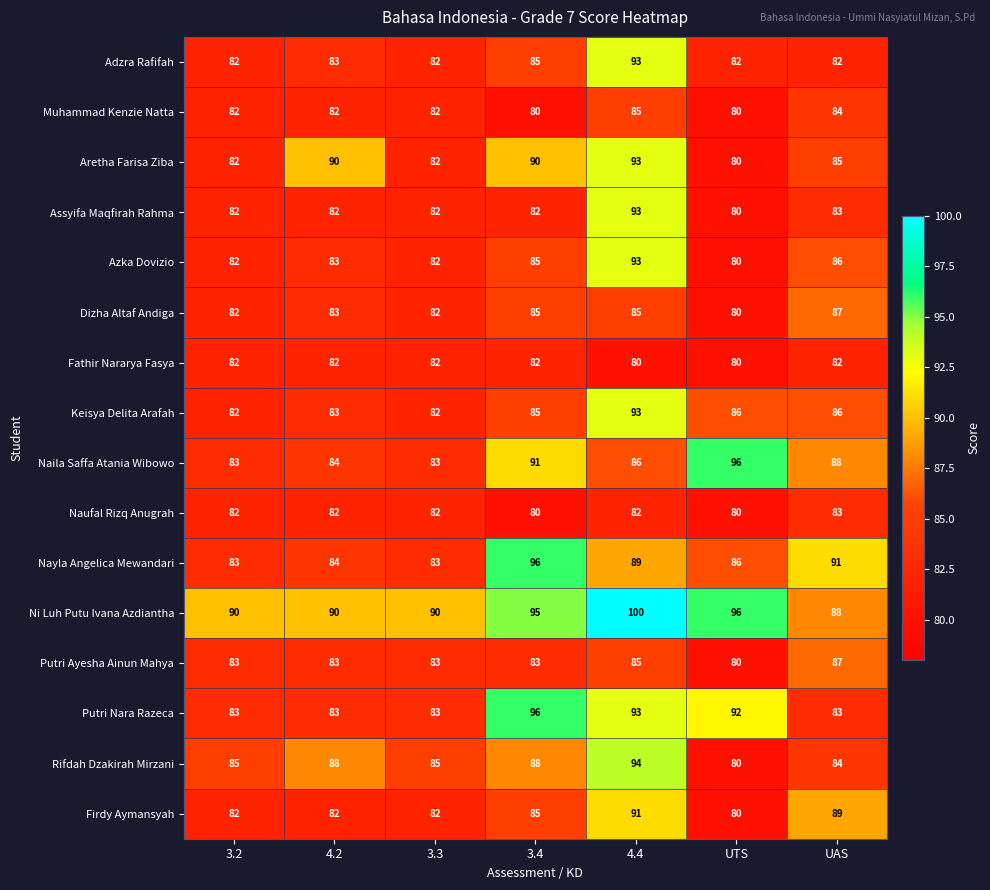

What is the sum of the Putri Nara Razeca values at UAS and 3.4?

179